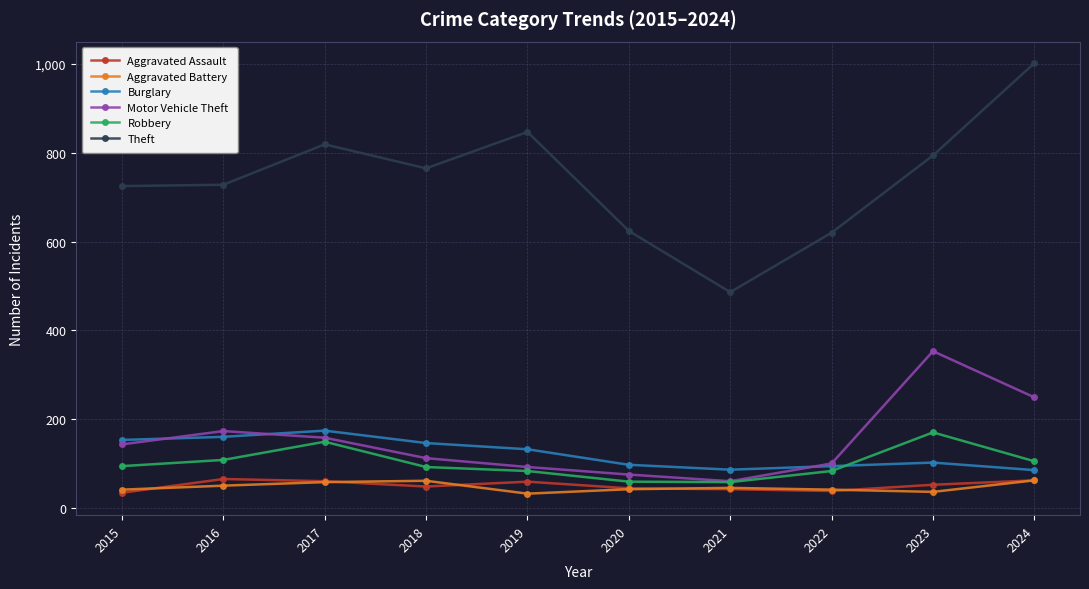

The value of Aggravated Assault at 2017 is 60. True or false?

True